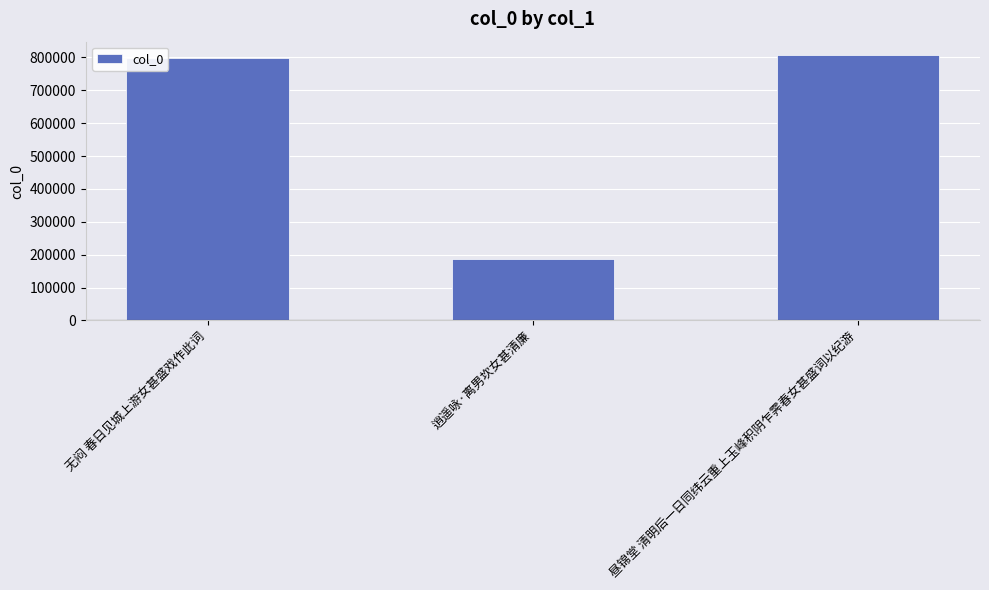

Where is the data nearest to the value 496773?

无闷 春日见城上游女甚盛戏作此词